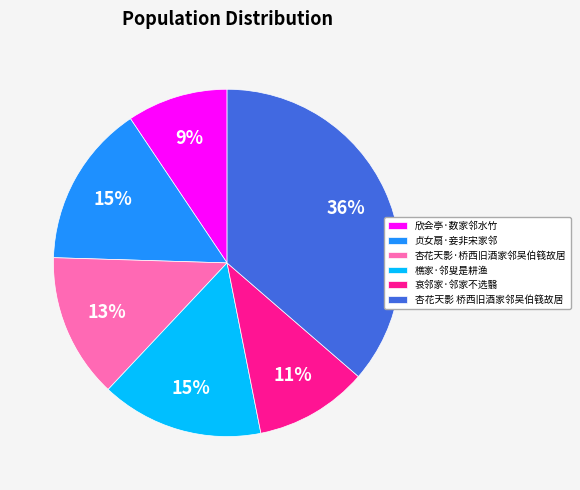

Approximately how many times larger is the value at 杏花天影 桥西旧酒家邻吴伯篯故居 compared to 樵家·邻叟是耕渔?

2.4